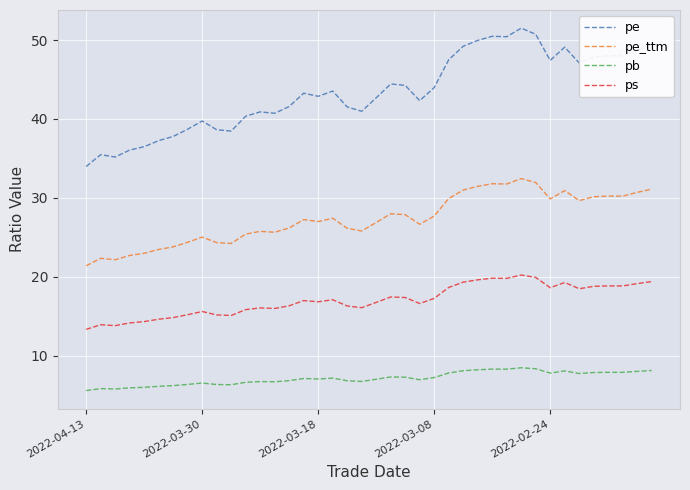

What are all the series names shown in the legend?

pe, pe_ttm, pb, ps